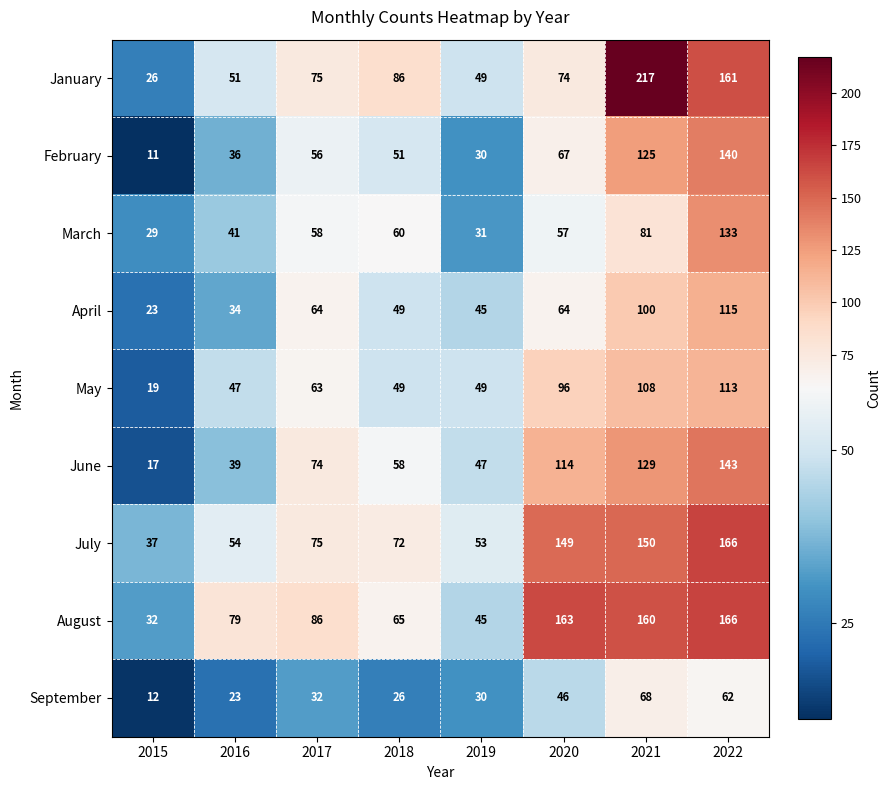

What is the difference between the maximum and minimum values in the April series?

92